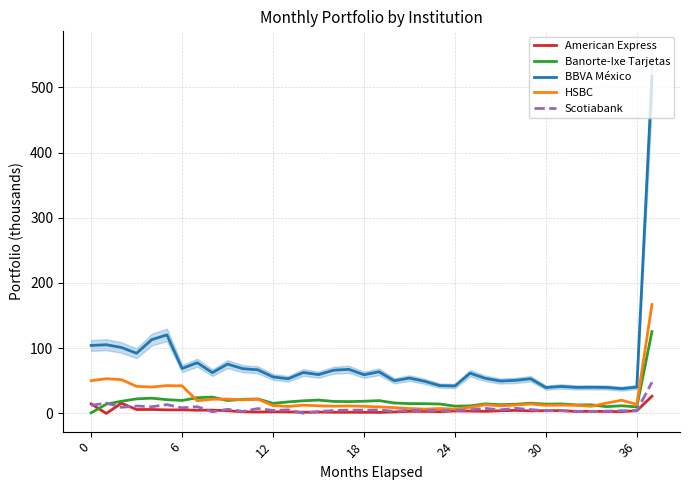

Where is Banorte-Ixe Tarjetas nearest to the value 63?

8